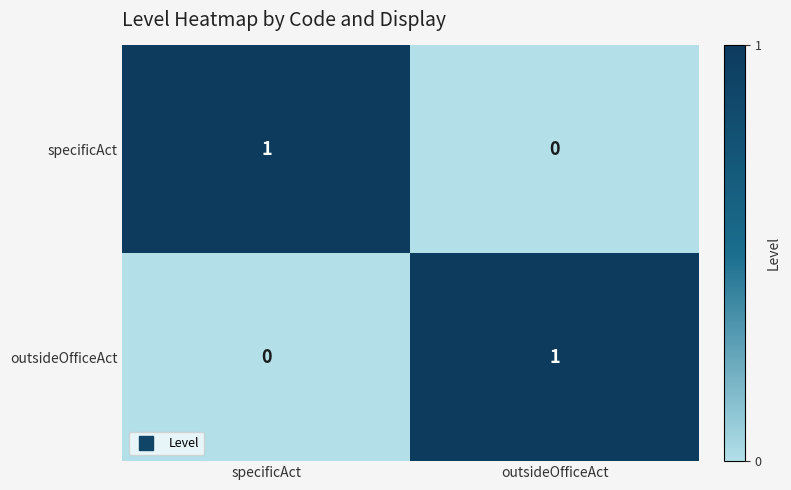

Reading left to right, transcribe all the data shown in this chart.

specificAct: specificAct=1	outsideOfficeAct=0
outsideOfficeAct: specificAct=0	outsideOfficeAct=1